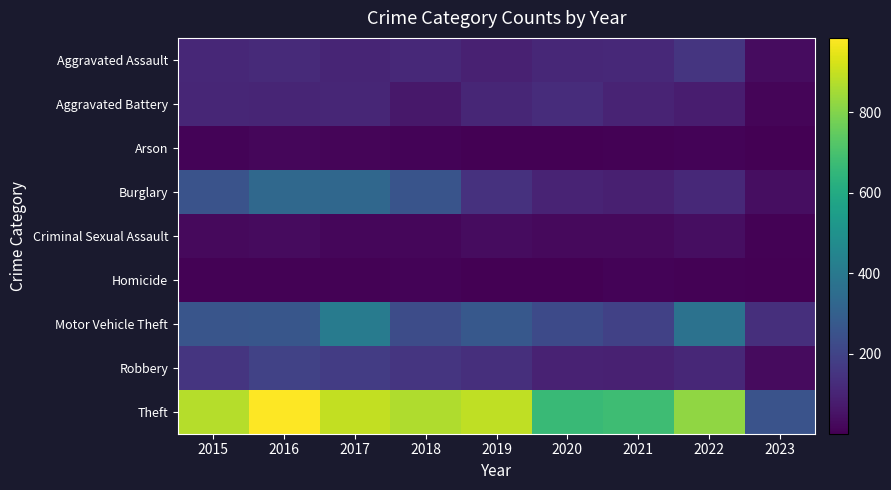

Reading right to left, list all the values displayed in this chart.

Aggravated Assault: 2023=33	2022=154	2021=115	2020=113	2019=92	2018=115	2017=105	2016=118	2015=110
Aggravated Battery: 2023=17	2022=81	2021=100	2020=126	2019=108	2018=67	2017=108	2016=102	2015=108
Arson: 2023=5	2022=11	2021=6	2020=4	2019=5	2018=12	2017=14	2016=20	2015=13
Burglary: 2023=40	2022=116	2021=90	2020=100	2019=143	2018=257	2017=329	2016=333	2015=254
Criminal Sexual Assault: 2023=6	2022=39	2021=27	2020=27	2019=35	2018=21	2017=21	2016=30	2015=28
Homicide: 2023=3	2022=9	2021=13	2020=2	2019=5	2018=10	2017=8	2016=7	2015=9
Motor Vehicle Theft: 2023=135	2022=373	2021=193	2020=222	2019=273	2018=231	2017=411	2016=265	2015=261
Robbery: 2023=30	2022=111	2021=91	2020=97	2019=135	2018=155	2017=178	2016=194	2015=154
Theft: 2023=252	2022=820	2021=678	2020=666	2019=891	2018=868	2017=892	2016=984	2015=874